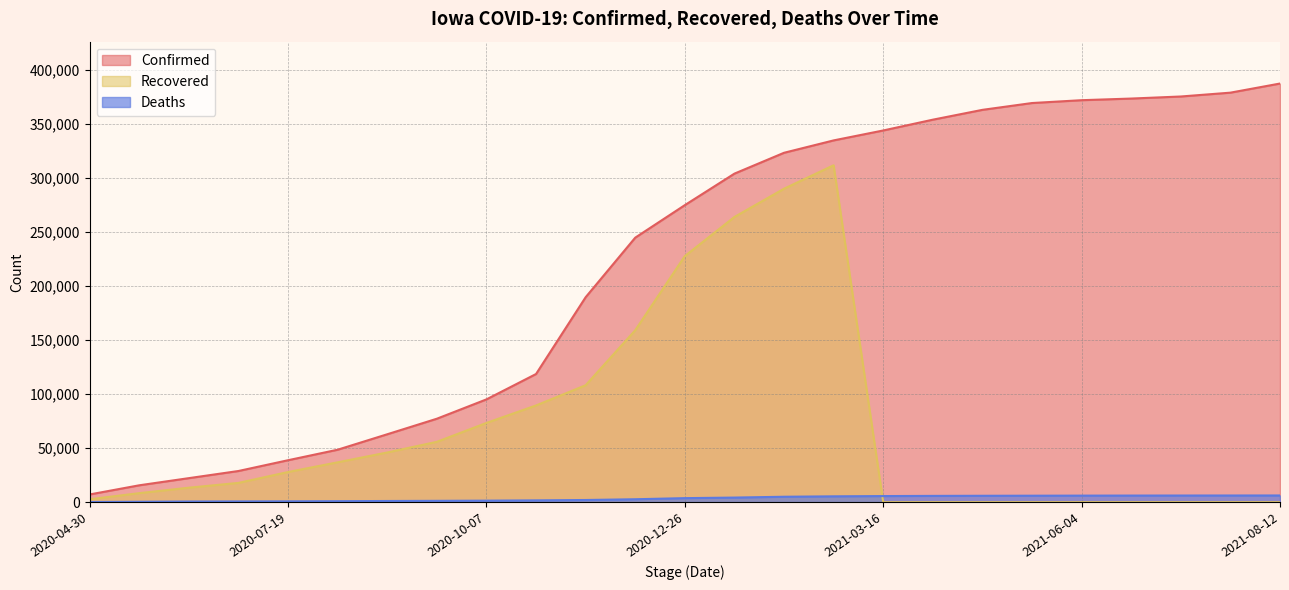

Where does the Confirmed series first go above 274793?

2021-01-15